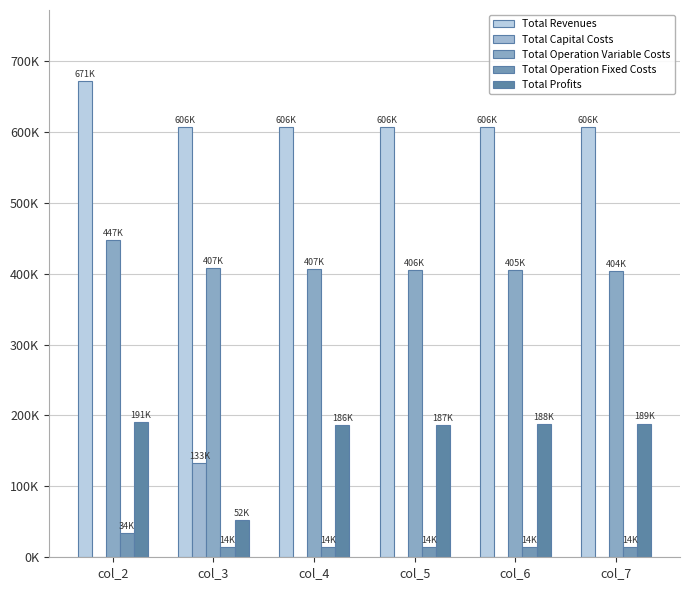

What is the greatest value displayed?

671298.5